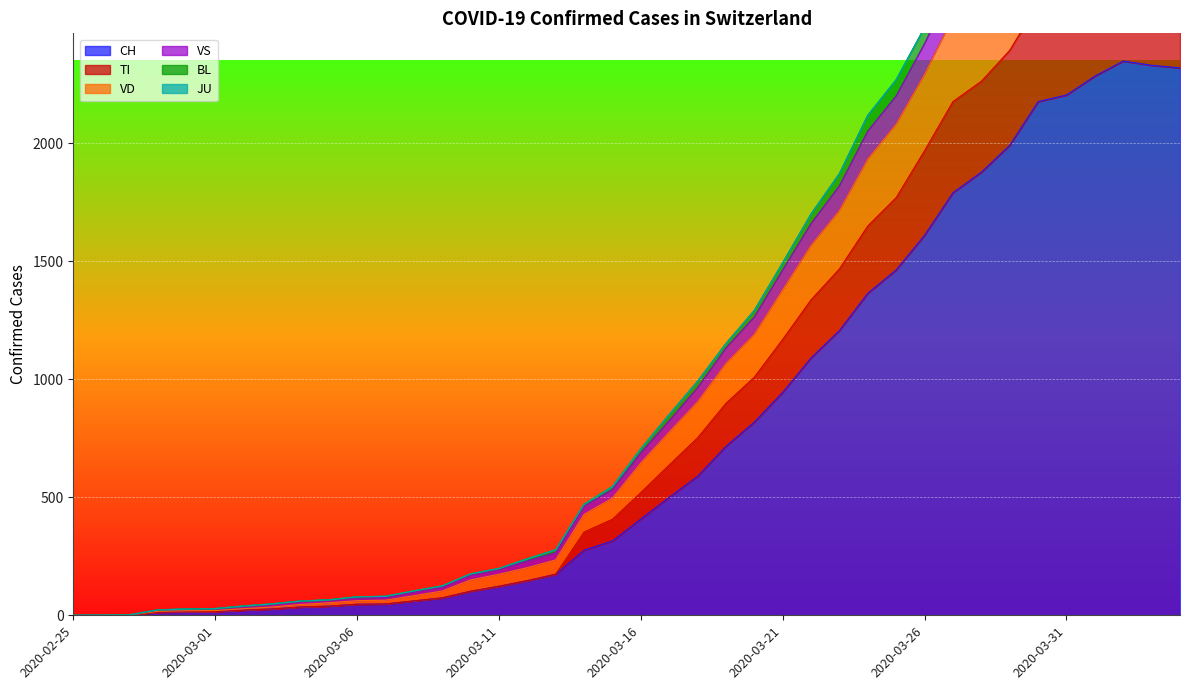

What is the maximum value for CH?

2349